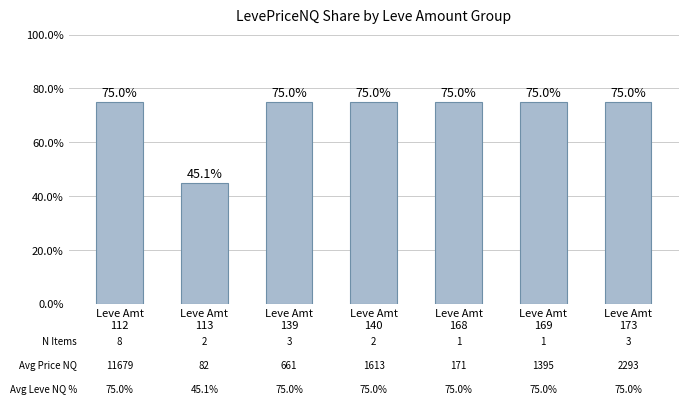

Which category has the lowest value across all series?

Leve Amt
113